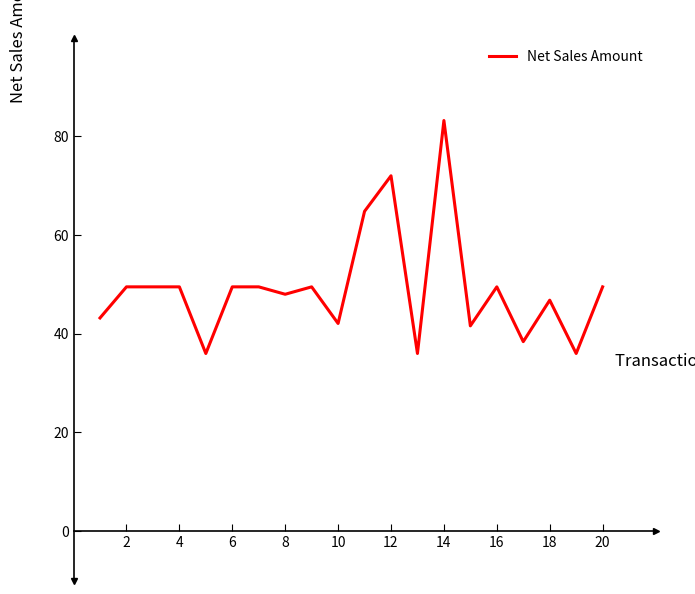

What is the difference between the maximum and minimum values?

47.2